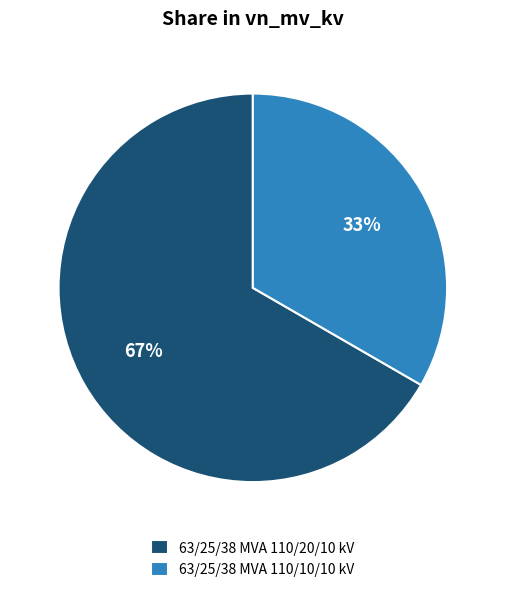

Do 63/25/38 MVA 110/10/10 kV and 63/25/38 MVA 110/20/10 kV together represent more than half of the pie?

Yes